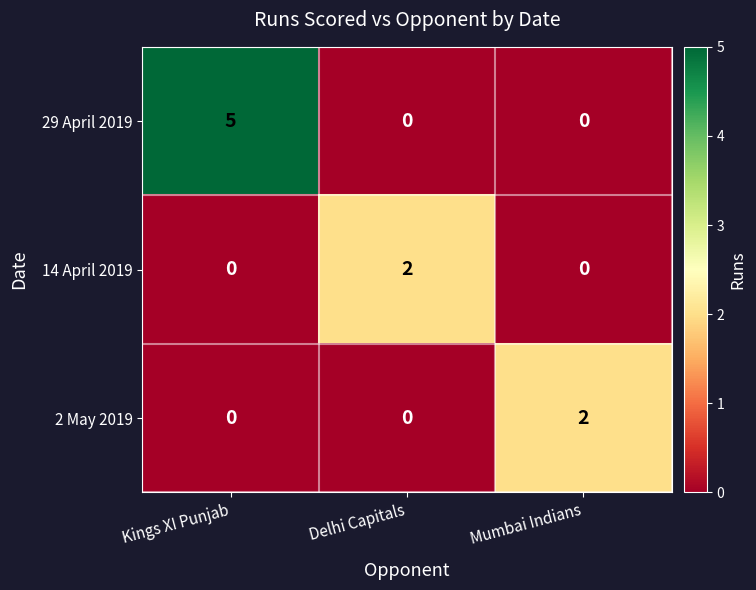

What is the sum of the 29 April 2019 values at Mumbai Indians and Kings XI Punjab?

5